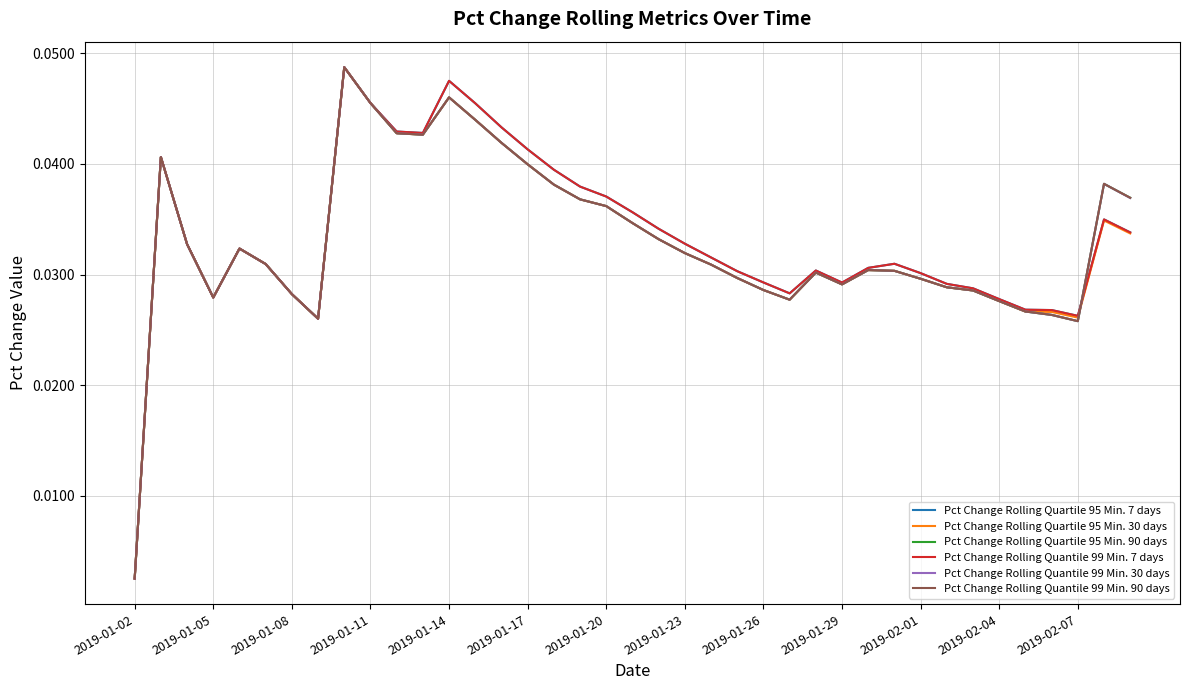

Does the chart display data point markers on the line(s)?

No